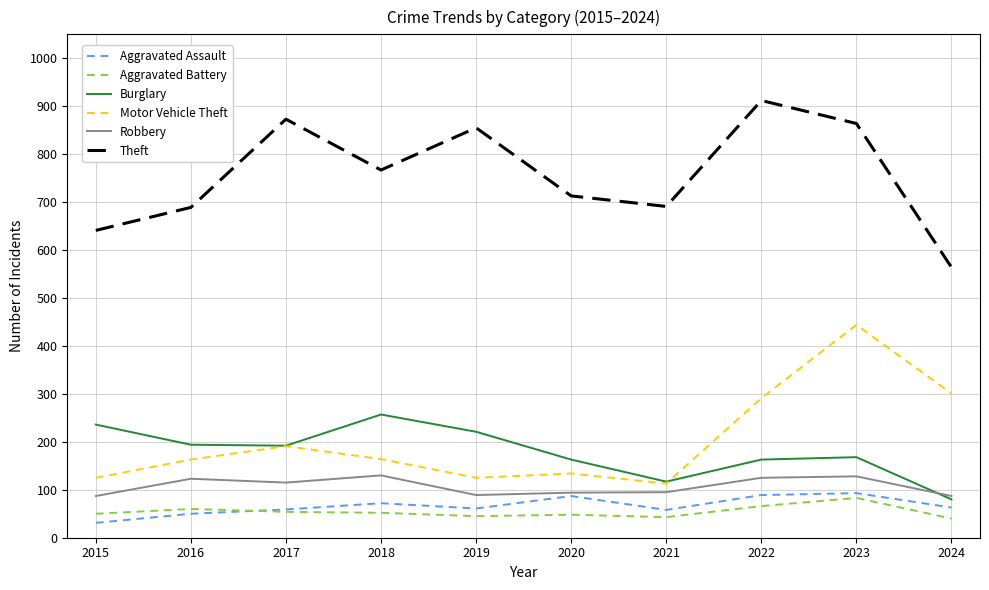

How many lines are shown in the chart?

6